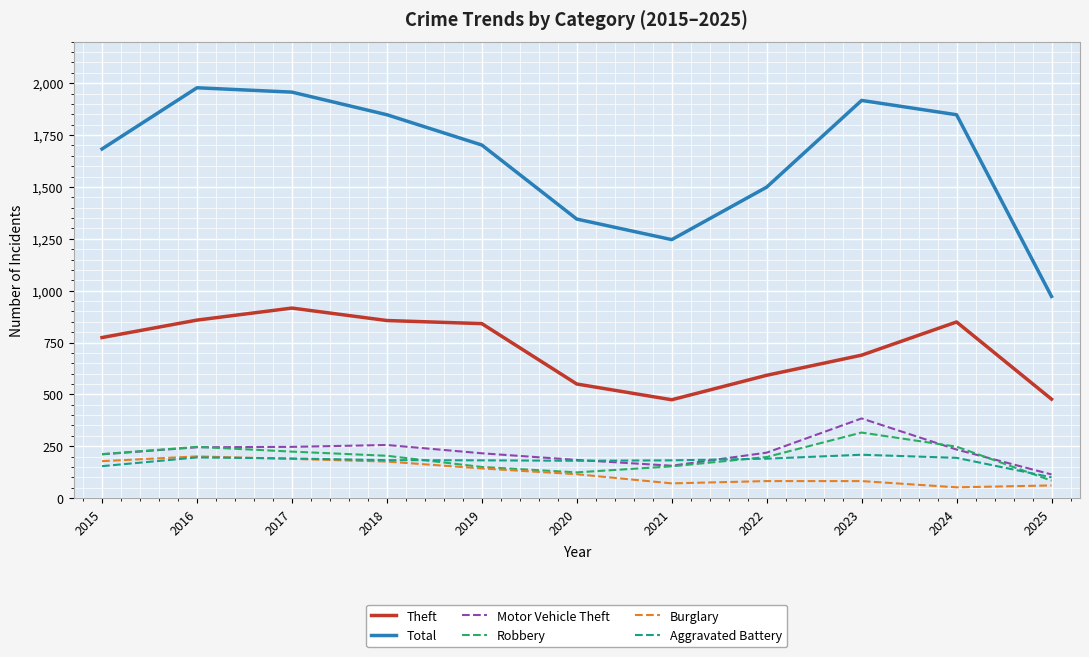

What is the smallest value displayed?

52